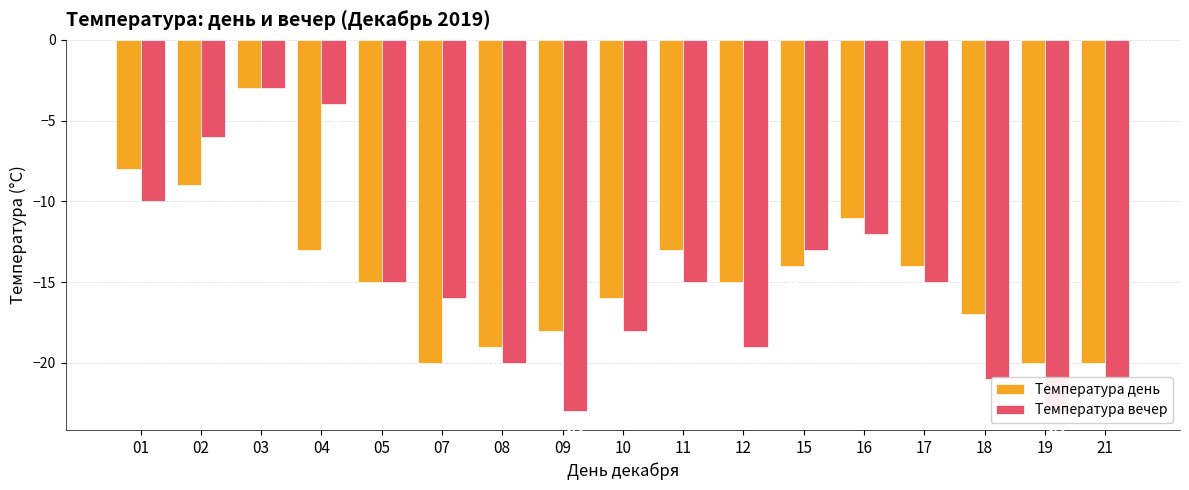

True or false: Температура вечер has a value of -32 at 18.

False